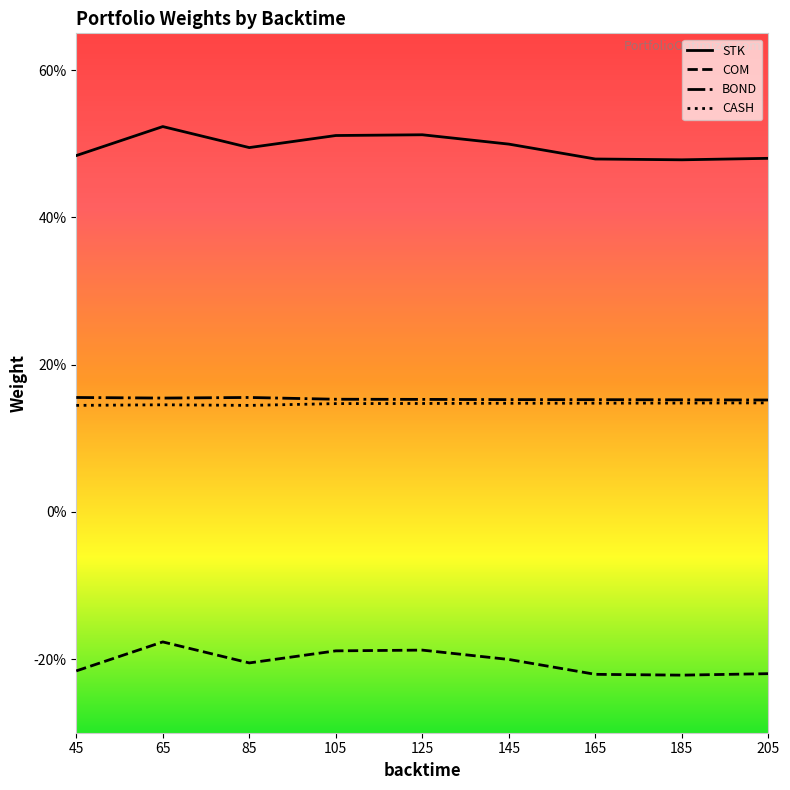

True or false: COM and STK cross at least once.

False